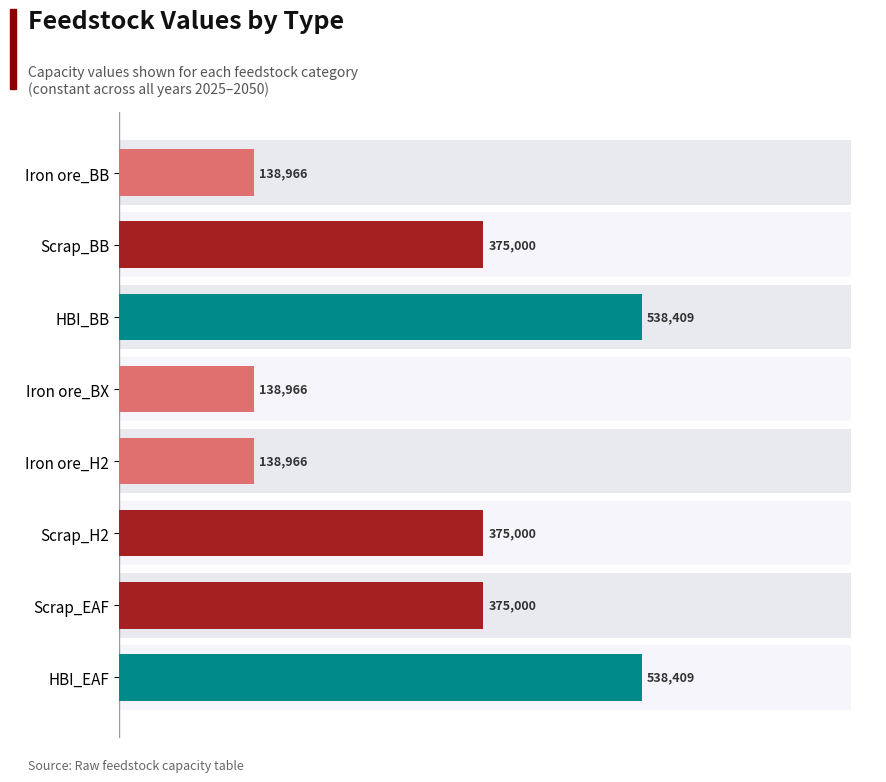

Which has a higher value, Iron ore_BB or Scrap_H2?

Scrap_H2